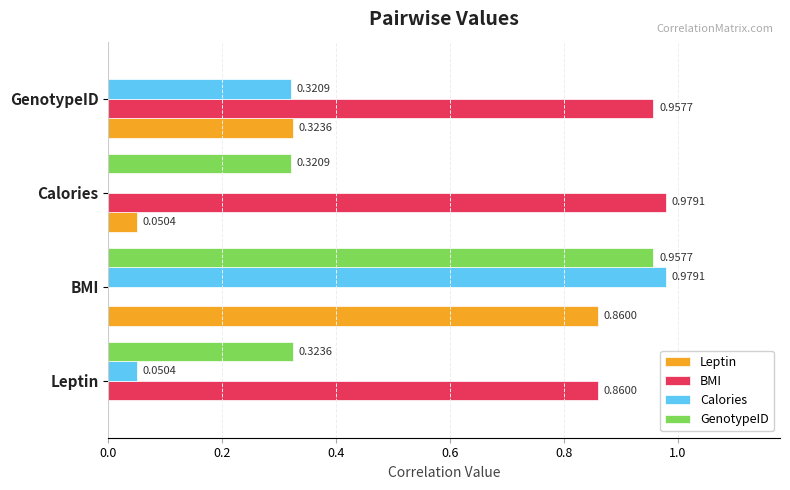

At which label is Calories closest to 0?

Calories